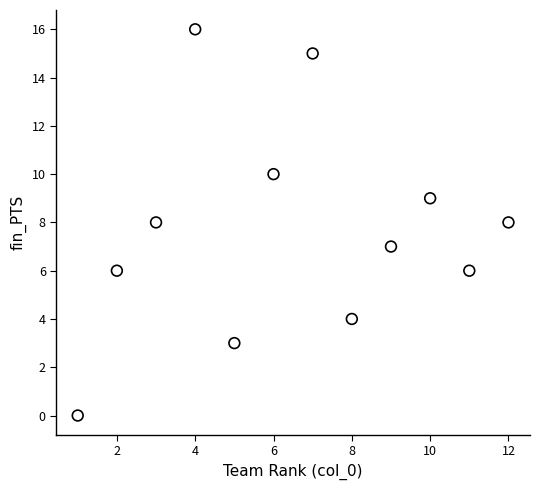

What is the average Y value?

8